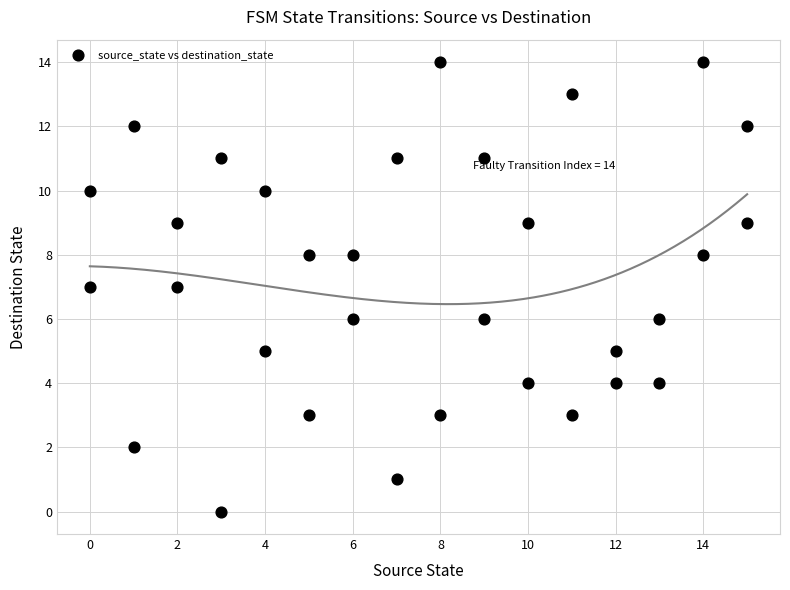

What is the range of X values (max minus min)?

15